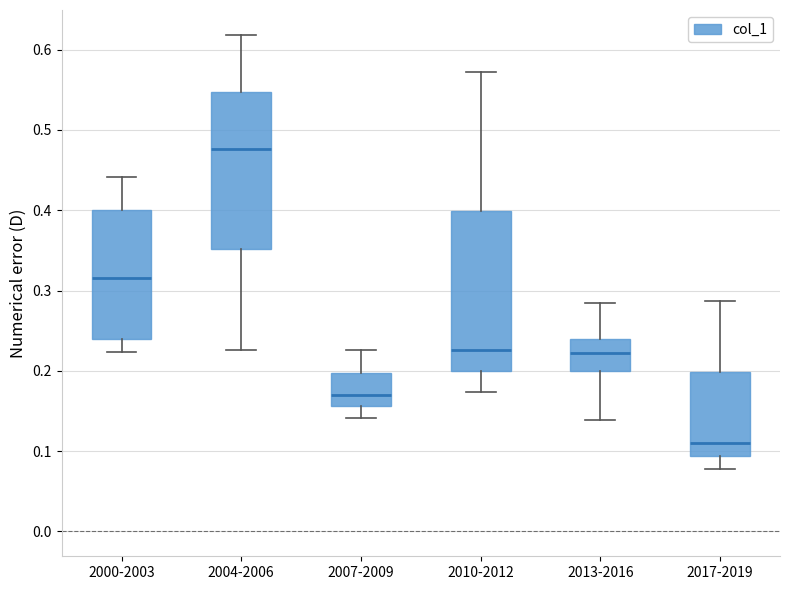

Reading left to right, read every box against the y-axis: the position of its median line, the range the box covers, and the ends of its whiskers. The values are not printed on the chart, so give them approximately, as read against the axis.

2000-2003: median 0.32, box 0.24 to 0.40, whiskers 0.22 to 0.44
2004-2006: median 0.48, box 0.35 to 0.55, whiskers 0.23 to 0.62
2007-2009: median 0.17, box 0.16 to 0.20, whiskers 0.14 to 0.23
2010-2012: median 0.23, box 0.20 to 0.40, whiskers 0.17 to 0.57
2013-2016: median 0.22, box 0.20 to 0.24, whiskers 0.14 to 0.28
2017-2019: median 0.11, box 0.09 to 0.20, whiskers 0.08 to 0.29